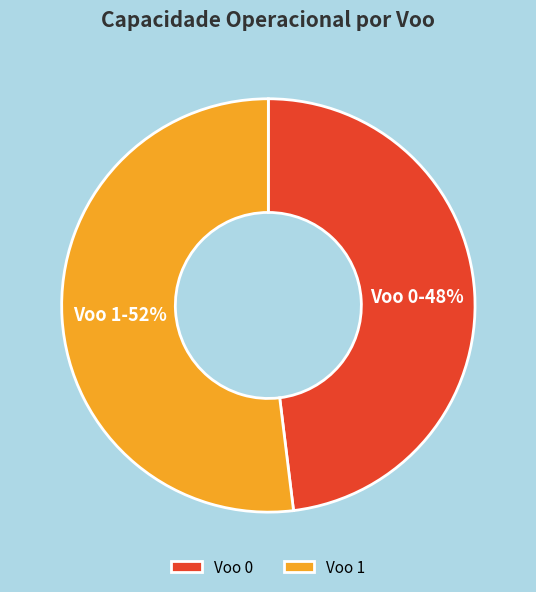

The Voo 0 slice represents 48% of the pie. True or false?

True